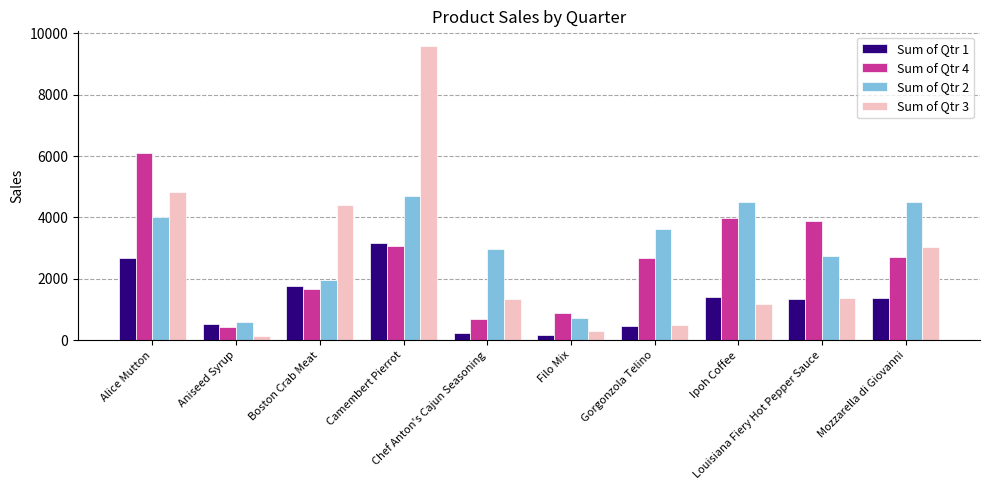

What is the label of the 4th bar from the right?

Gorgonzola Telino